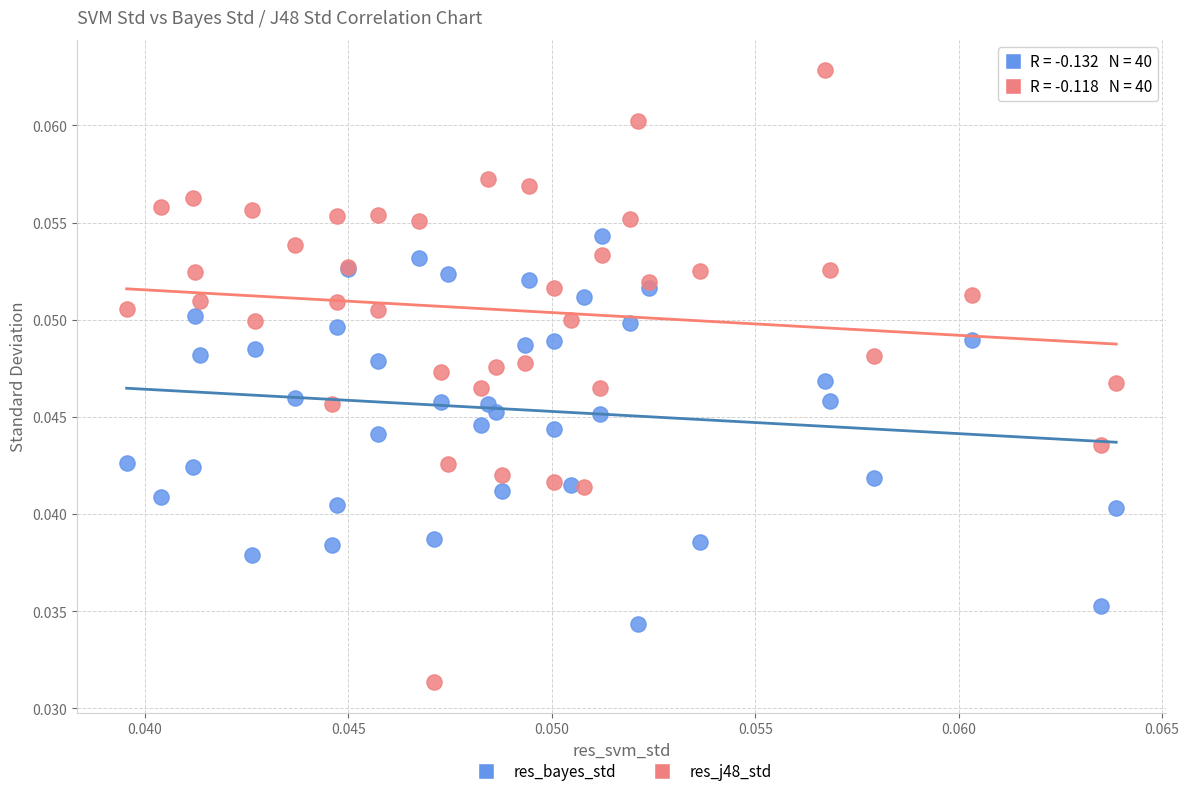

Which series has the widest spread of Y values?

res_j48_std